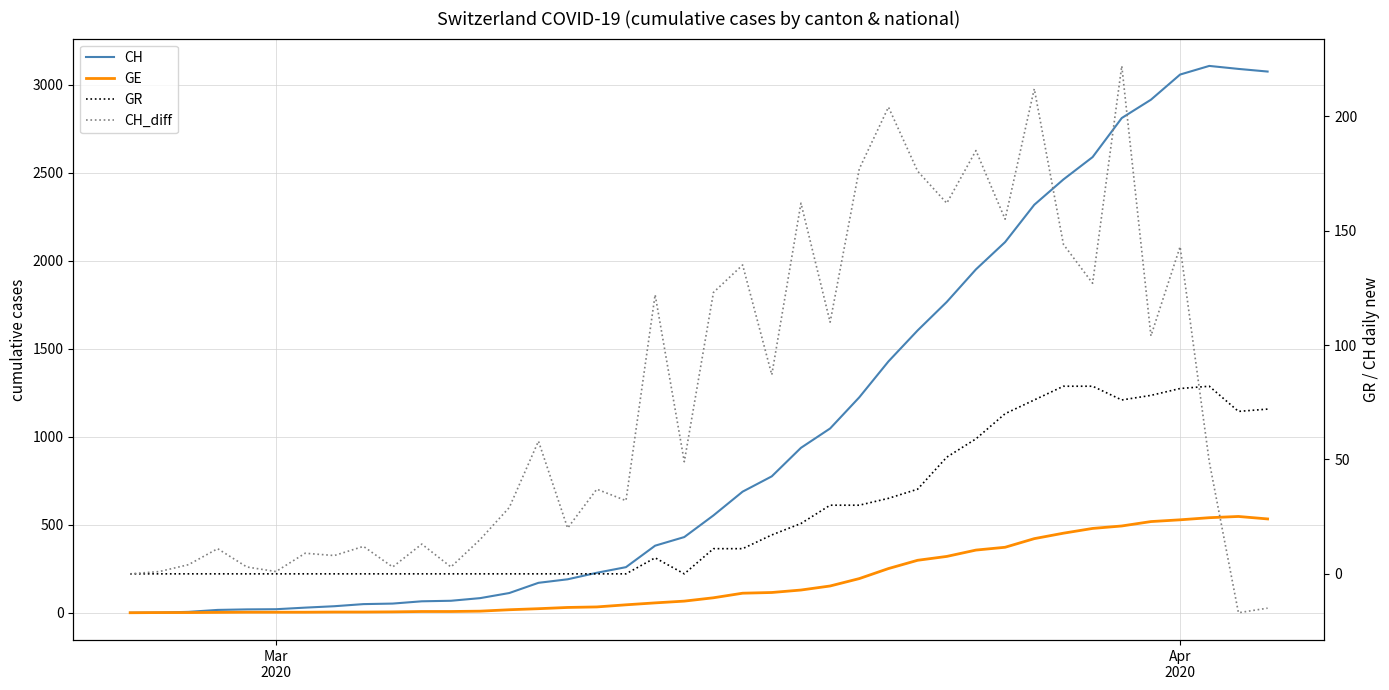

List the series in order of their peak value, lowest first.

GR, CH_diff, GE, CH